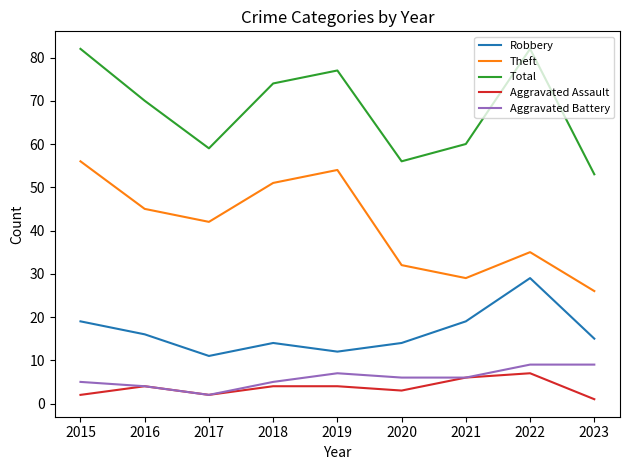

Between 2017 and 2022, which series saw the biggest shift?

Total